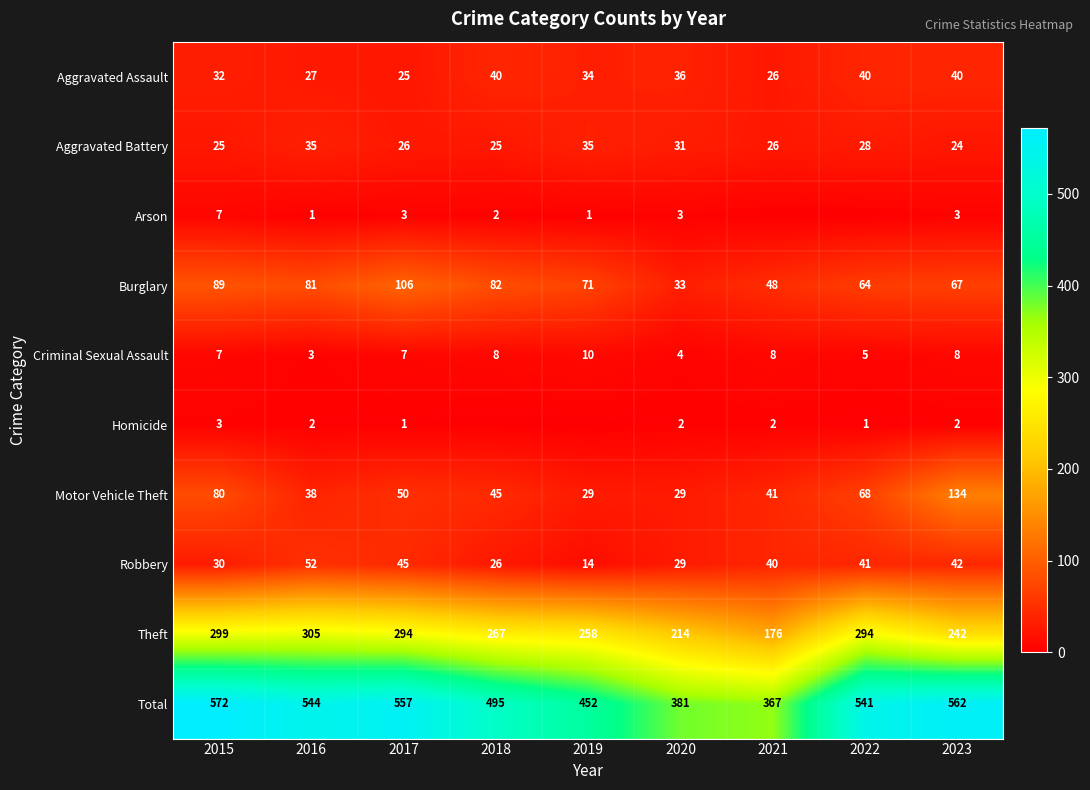

Rank the categories by Robbery value from highest to lowest.

2016, 2017, 2023, 2022, 2021, 2015, 2020, 2018, 2019